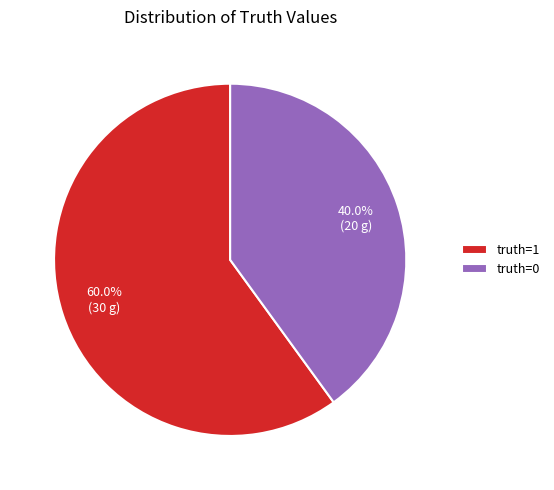

What portion of the pie excludes truth=0?

60.0%